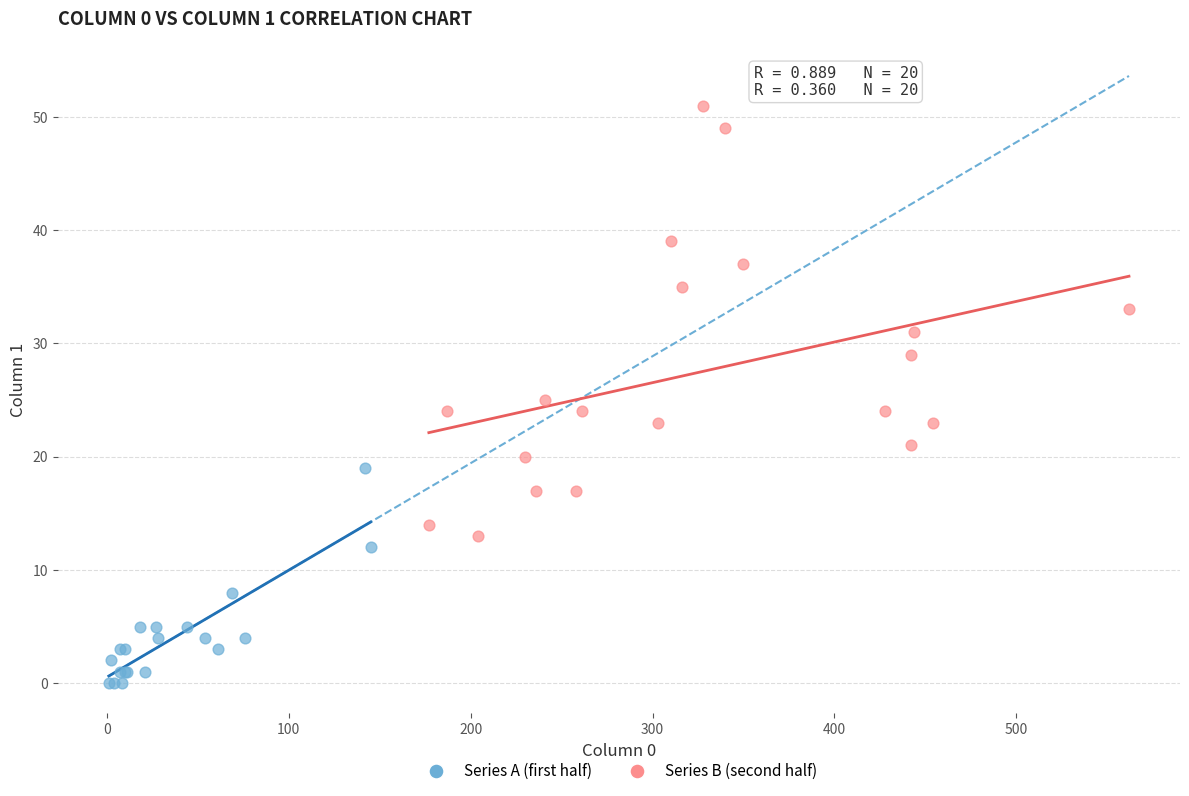

Which series reaches the maximum Y coordinate?

Series B (second half)